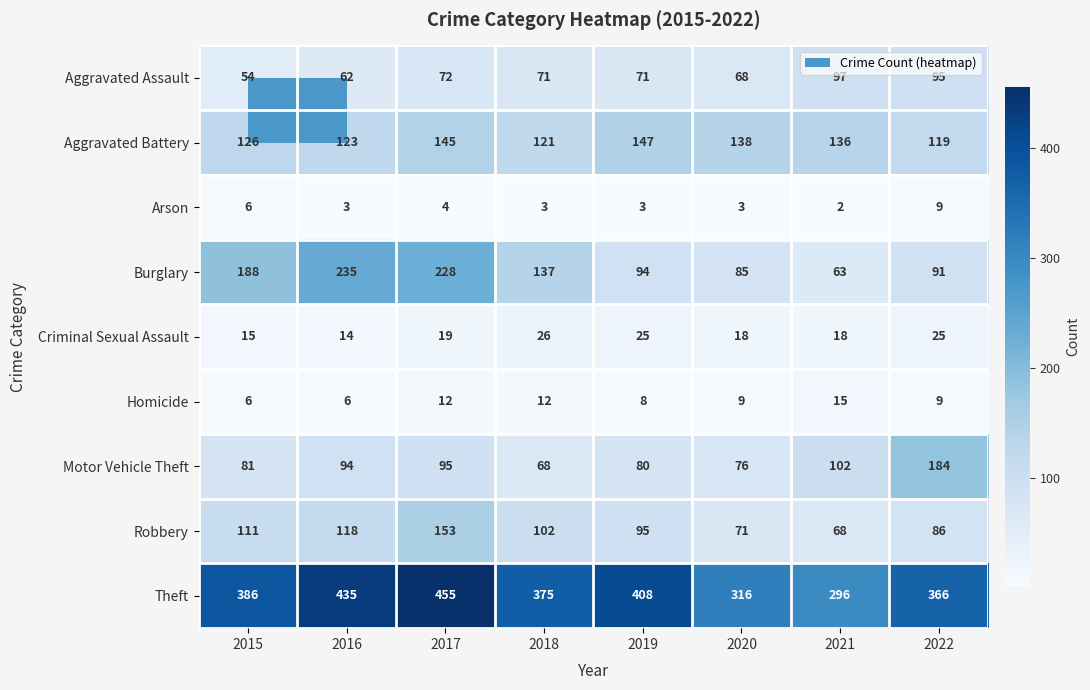

What is the average value of the Aggravated Assault series?

74